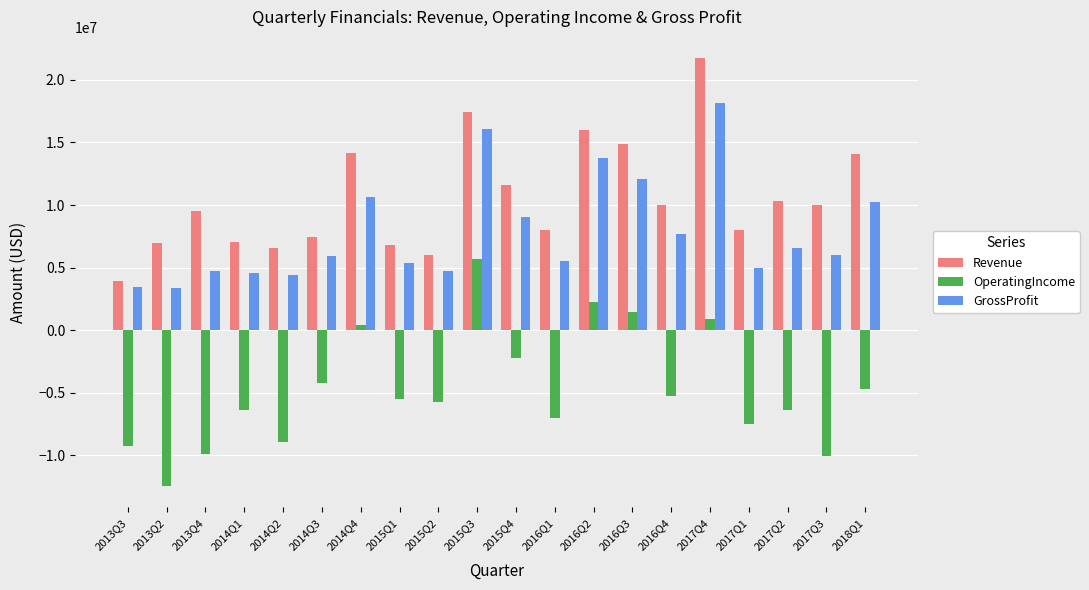

What are all the series names shown in the legend?

Revenue, OperatingIncome, GrossProfit